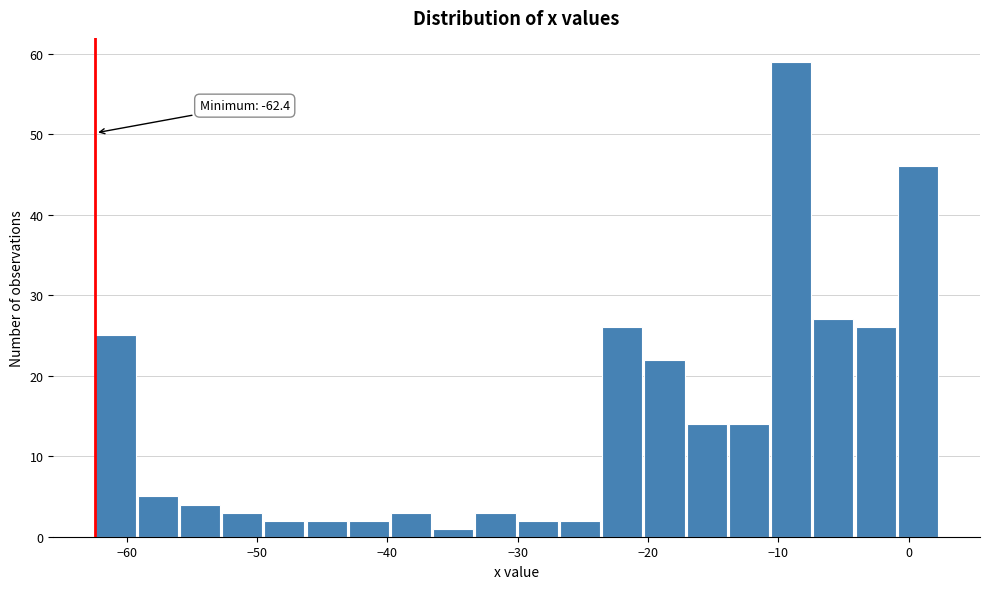

Read against the x-axis, roughly where is the centre of the tallest bar?

-9